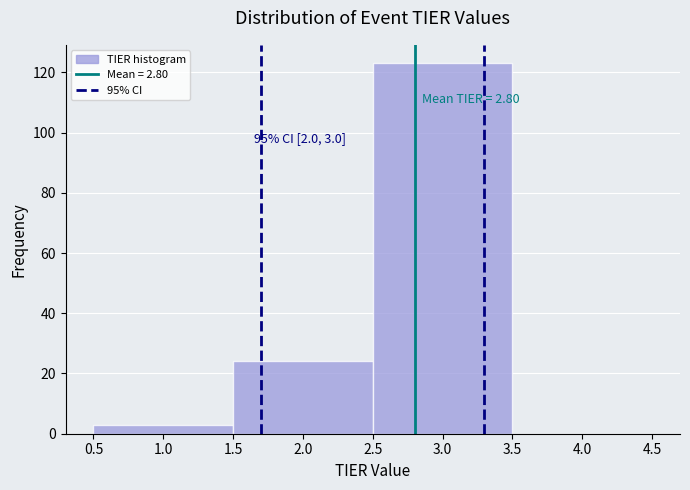

Over which range of the x-axis is the bar tallest?

2.5 to 3.5